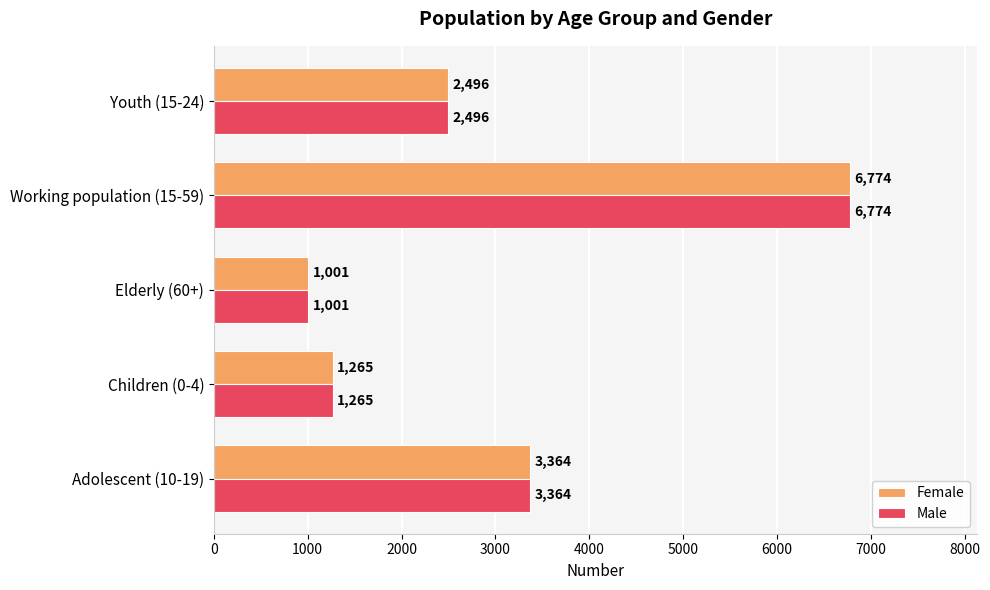

The Female series shows 2496 at Youth (15-24). True or false?

True